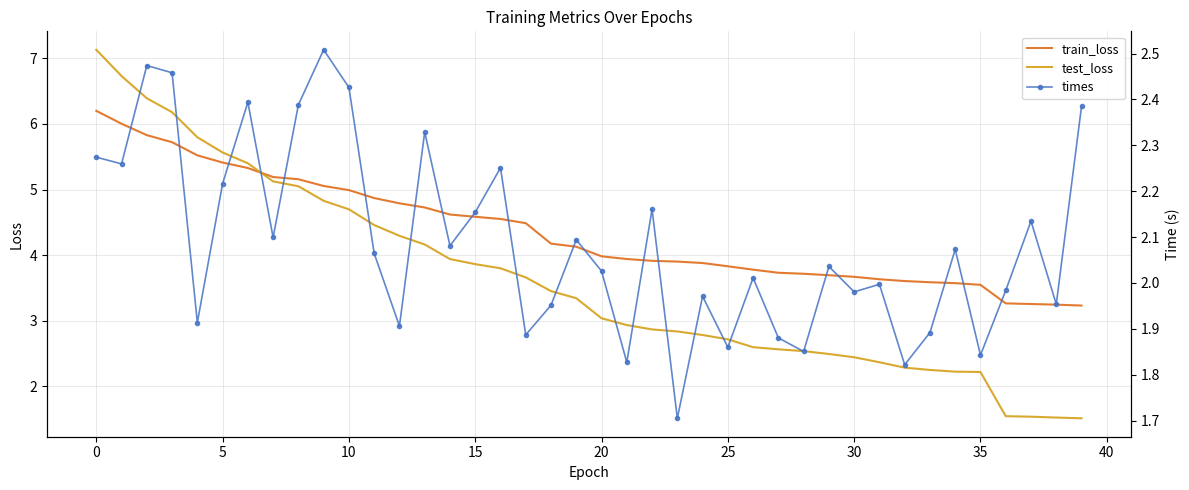

True or false: times and train_loss cross at least once.

False